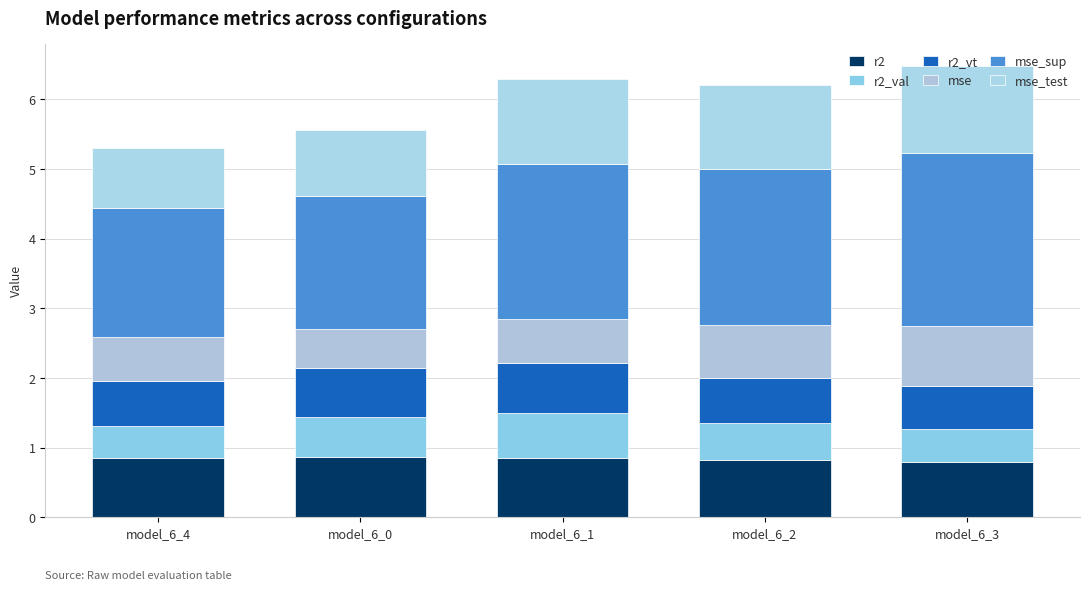

List the series in order of their peak value, lowest first.

r2_val, r2_vt, r2, mse, mse_test, mse_sup